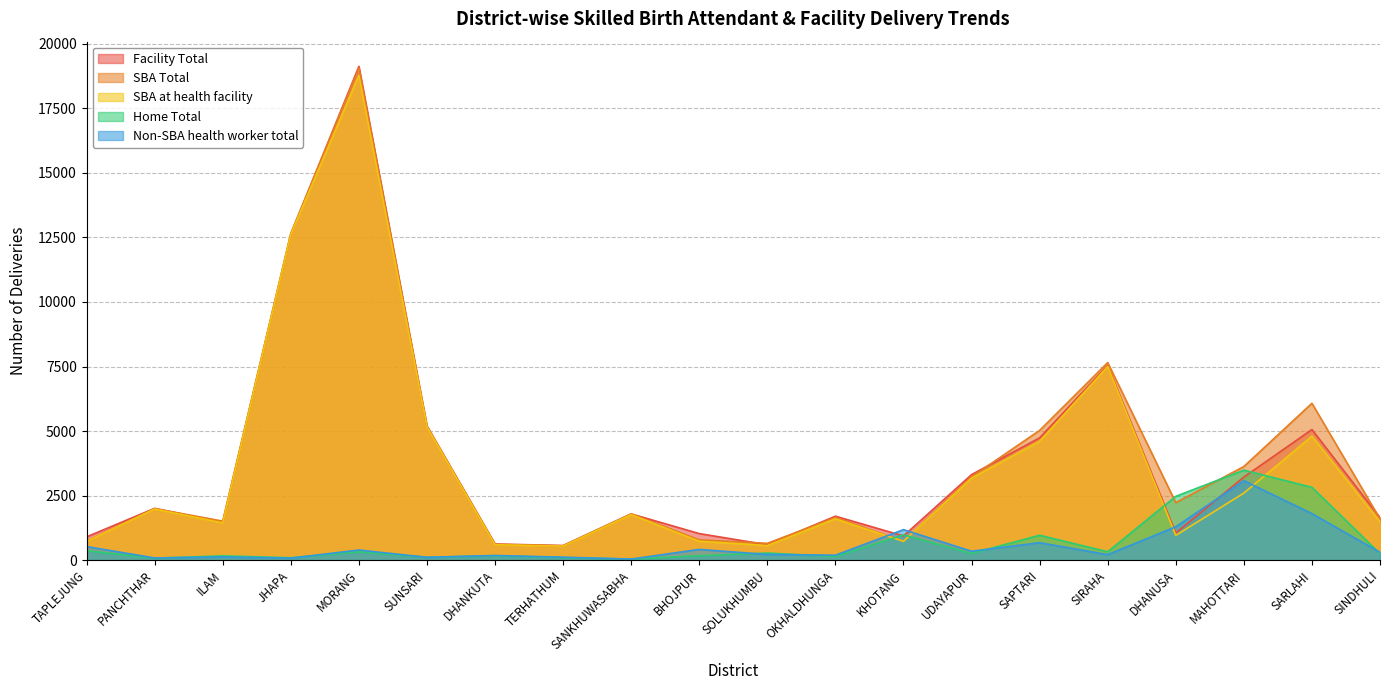

True or false: SBA at health facility has a value of 1227 at BHOJPUR.

False